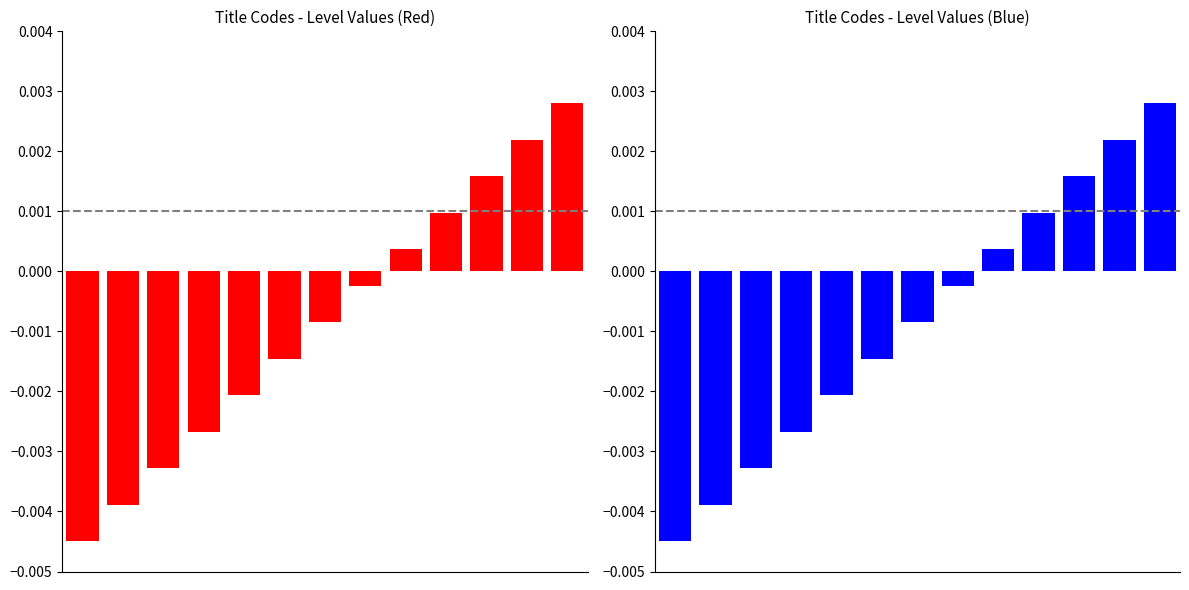

True or false: the data shows -0.0 at 0.

False